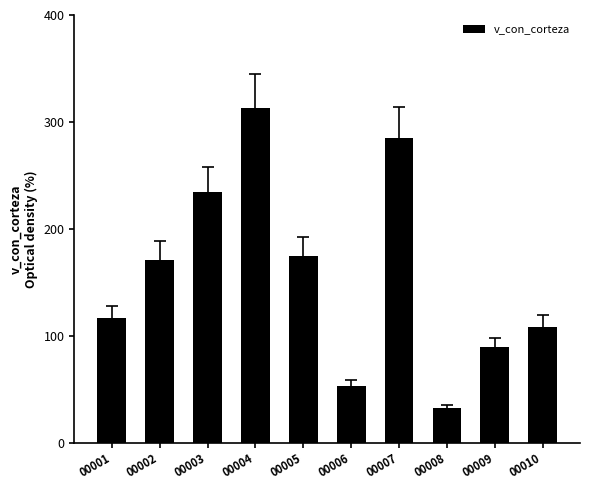

What is the value of the 10th bar from the left?

108.5